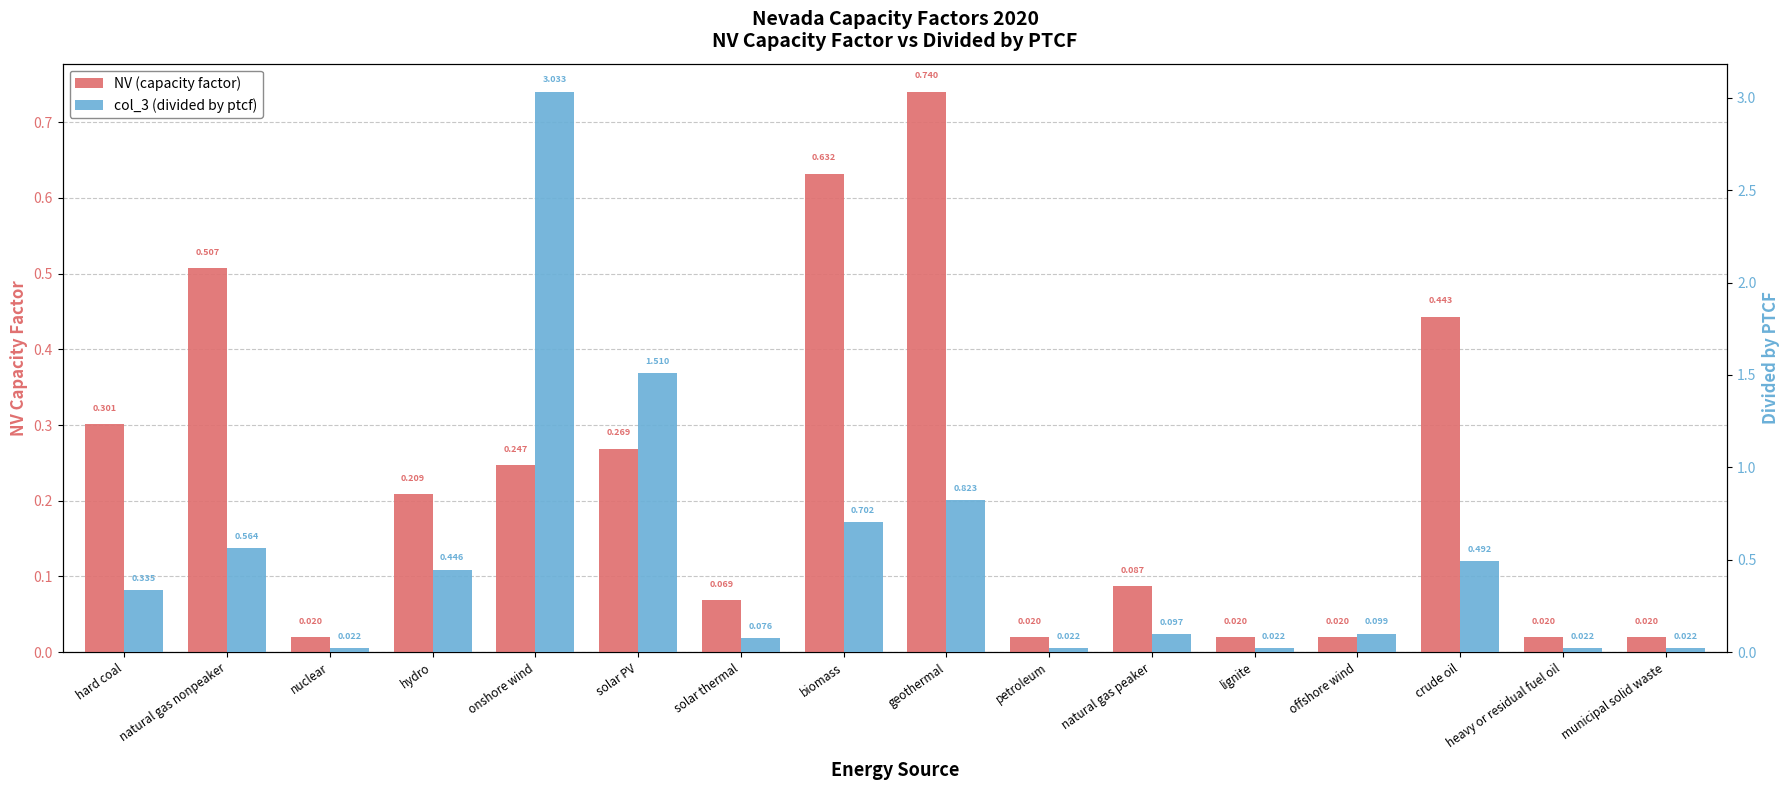

Reading left to right, list all the values displayed in this chart.

NV (capacity factor): 0.3	0.5	0.0	0.2	0.2	0.3	0.1	0.6	0.7	0.0	0.1	0.0	0.0	0.4	0.0	0.0
col_3 (divided by ptcf): 0.3	0.6	0.0	0.4	3.0	1.5	0.1	0.7	0.8	0.0	0.1	0.0	0.1	0.5	0.0	0.0